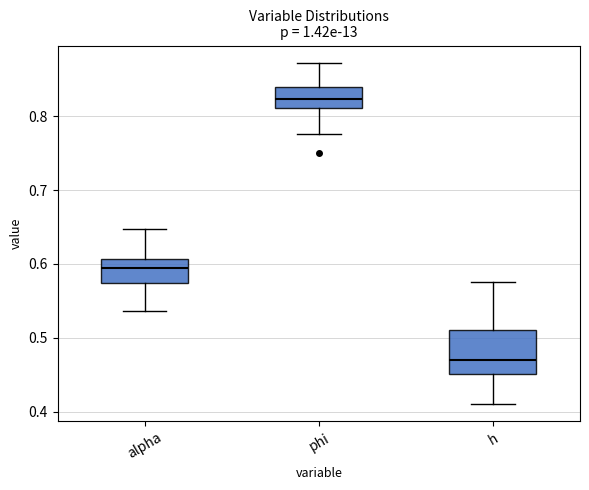

Reading left to right, transcribe this box plot: for each box, give where its median line is, the range the box spans, and where its two whiskers end, as read against the y-axis. The values are not printed on the chart, so give them approximately, as read against the axis.

alpha: median 0.60, box 0.57 to 0.61, whiskers 0.54 to 0.65
phi: median 0.82, box 0.81 to 0.84, whiskers 0.78 to 0.87
h: median 0.47, box 0.45 to 0.51, whiskers 0.41 to 0.58